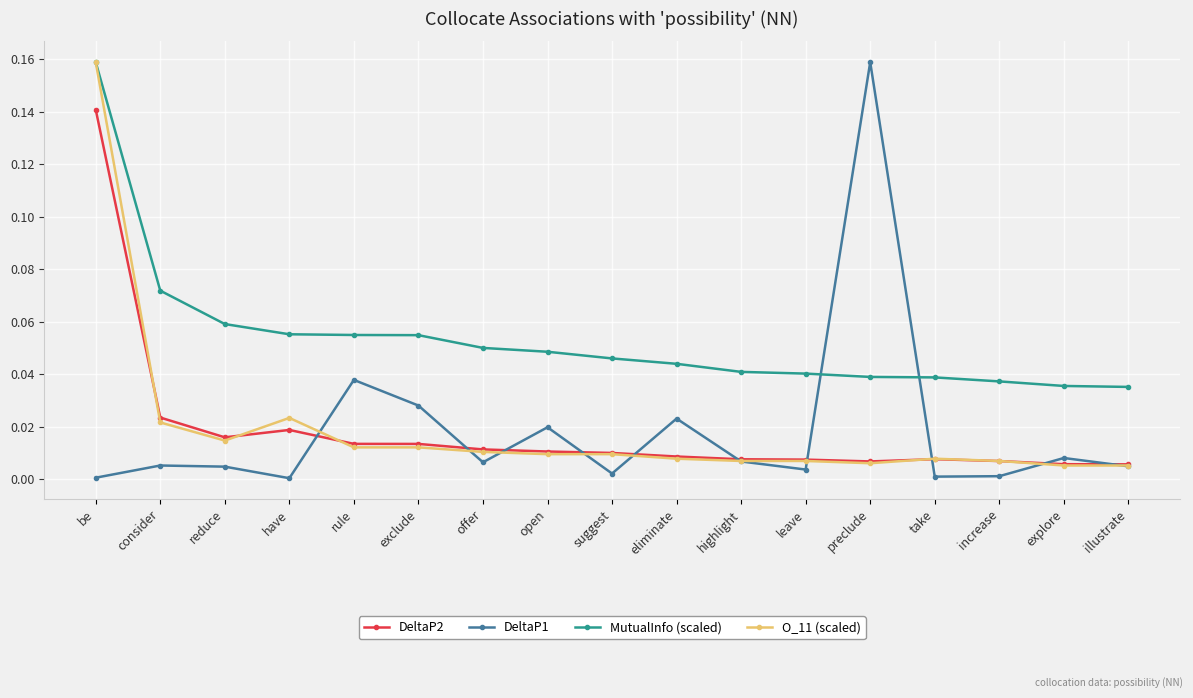

Which series has the largest total across all categories?

MutualInfo (scaled)